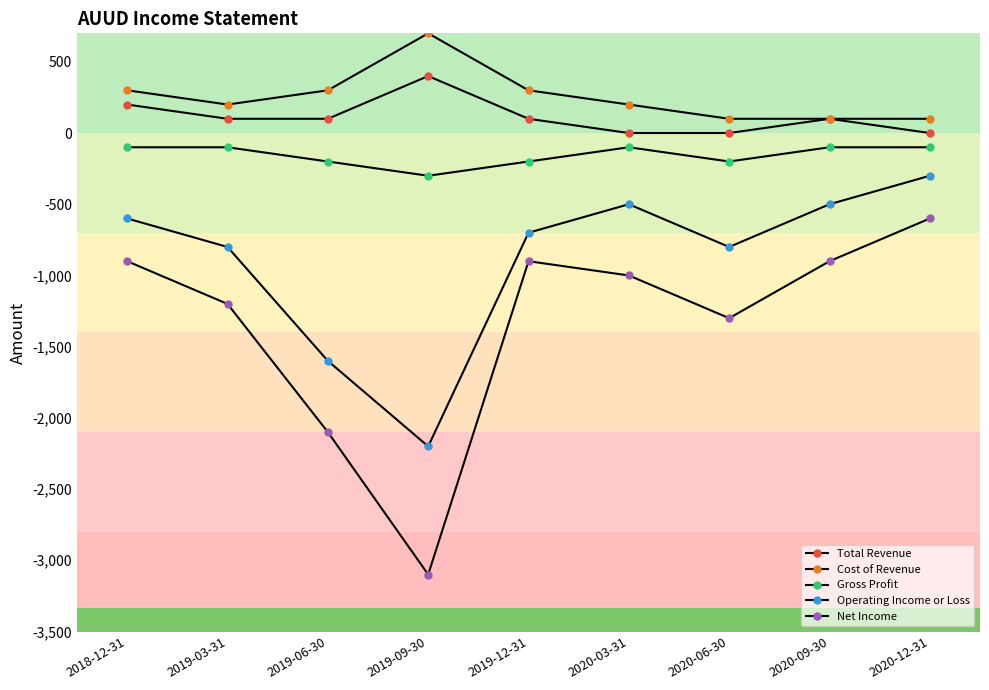

True or false: Operating Income or Loss and Total Revenue intersect in this chart.

False